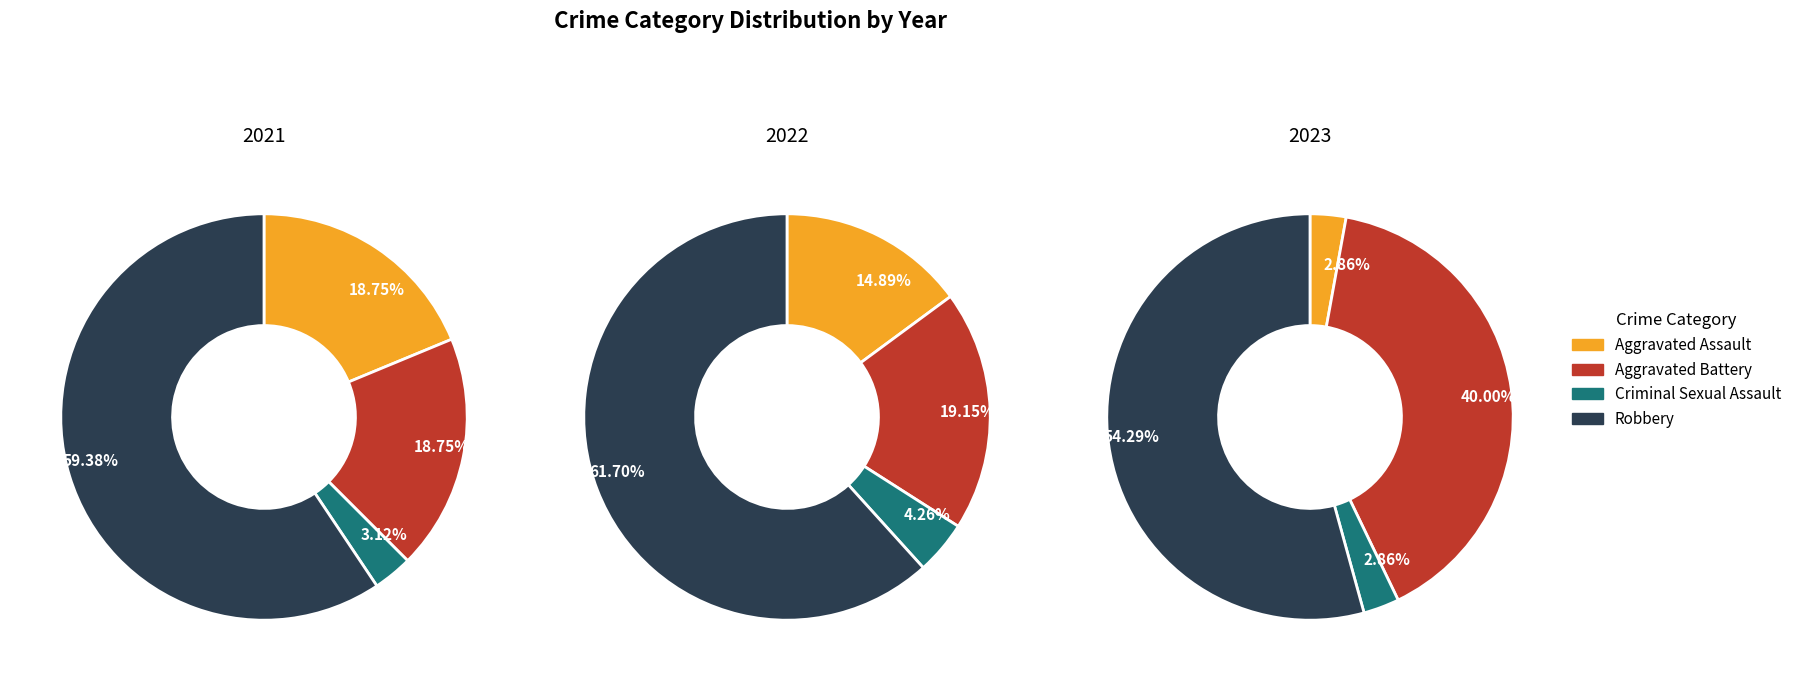

True or false: Criminal Sexual Assault accounts for 8% of the total.

False